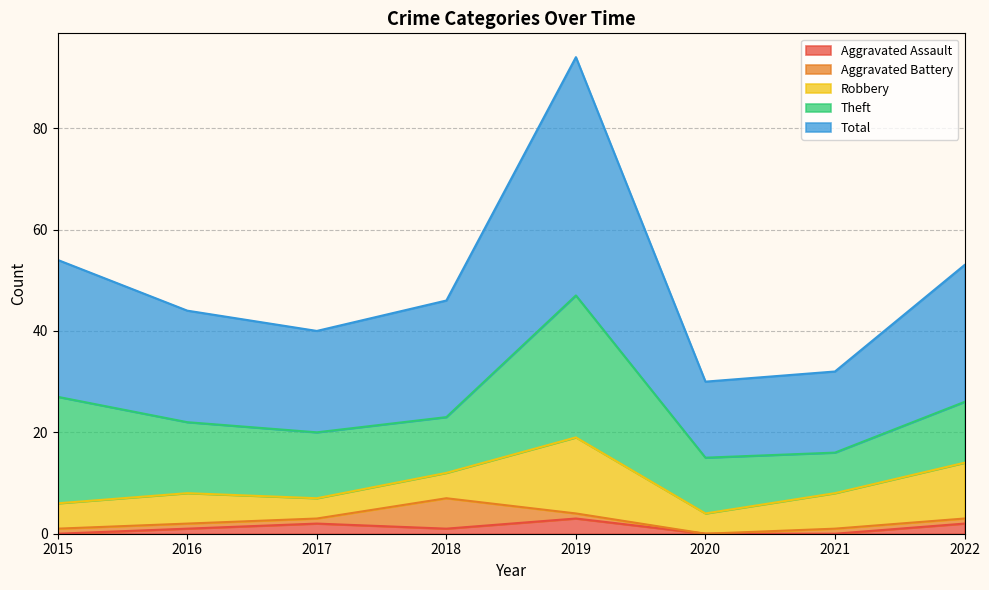

Does the chart have visible grid lines?

Yes